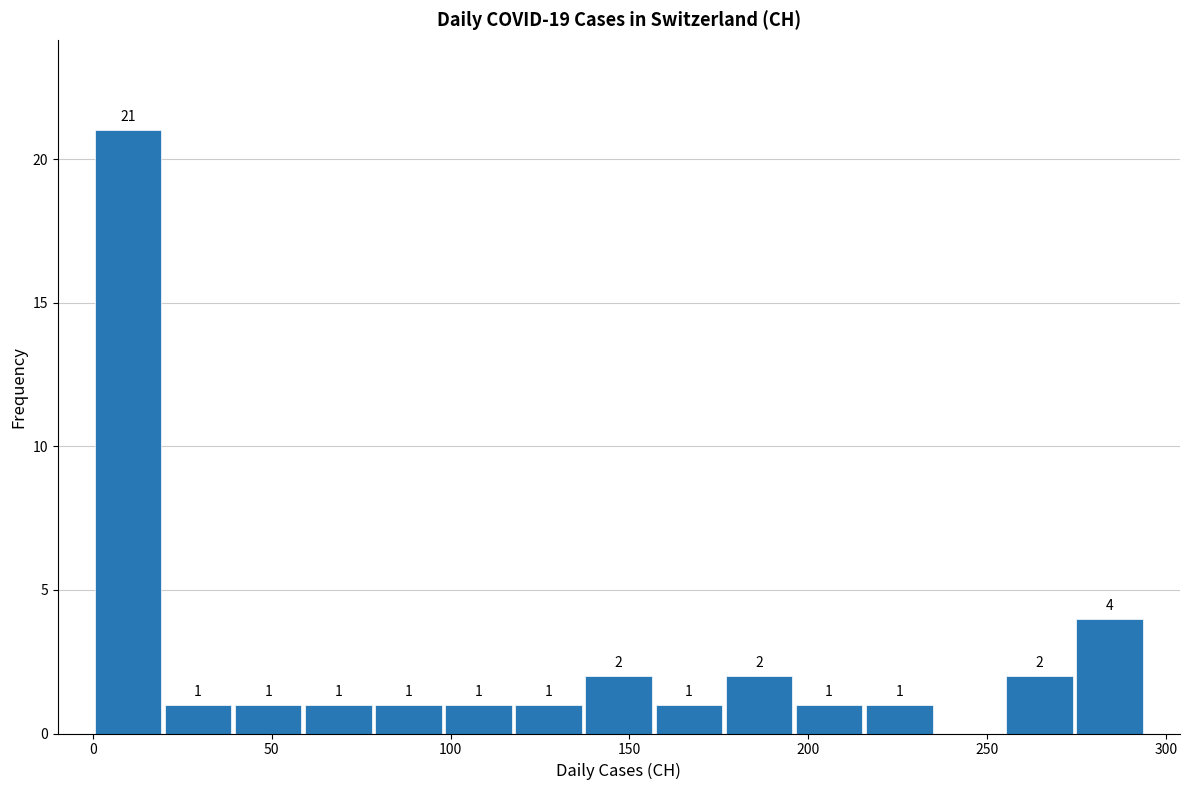

Around what value on the x-axis is the tallest bar? Give the approximate position of its centre, as read against the axis.

10